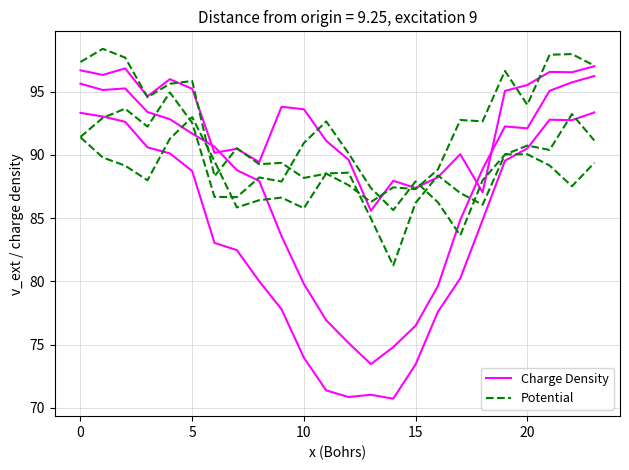

Where is Charge Density nearest to the value 82?

7